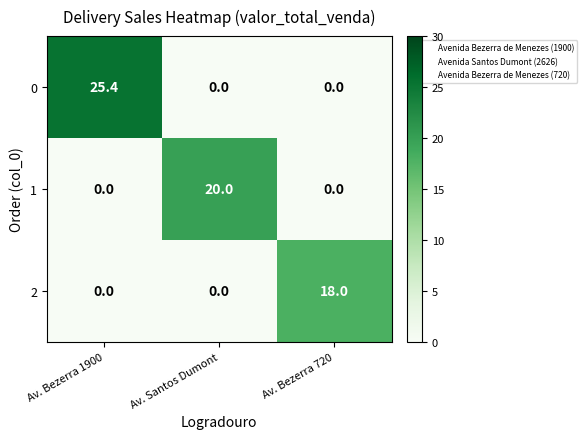

What is the difference between the 0 values at Av. Bezerra 1900 and Av. Santos Dumont?

25.4